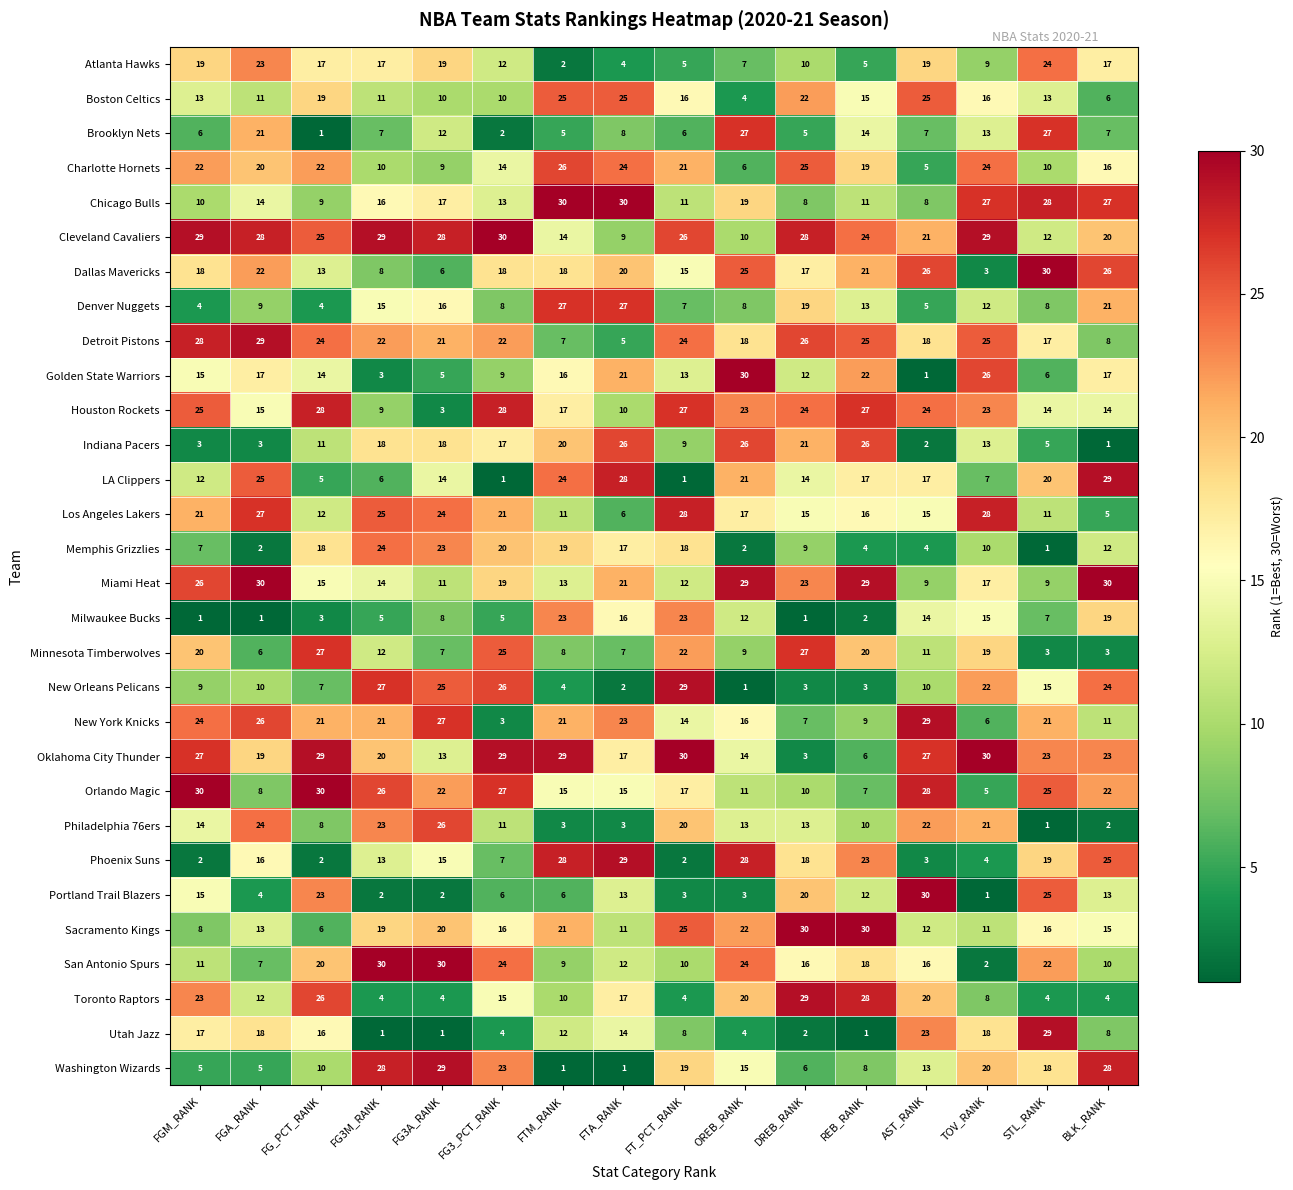

What is the average value of the Atlanta Hawks series?

13